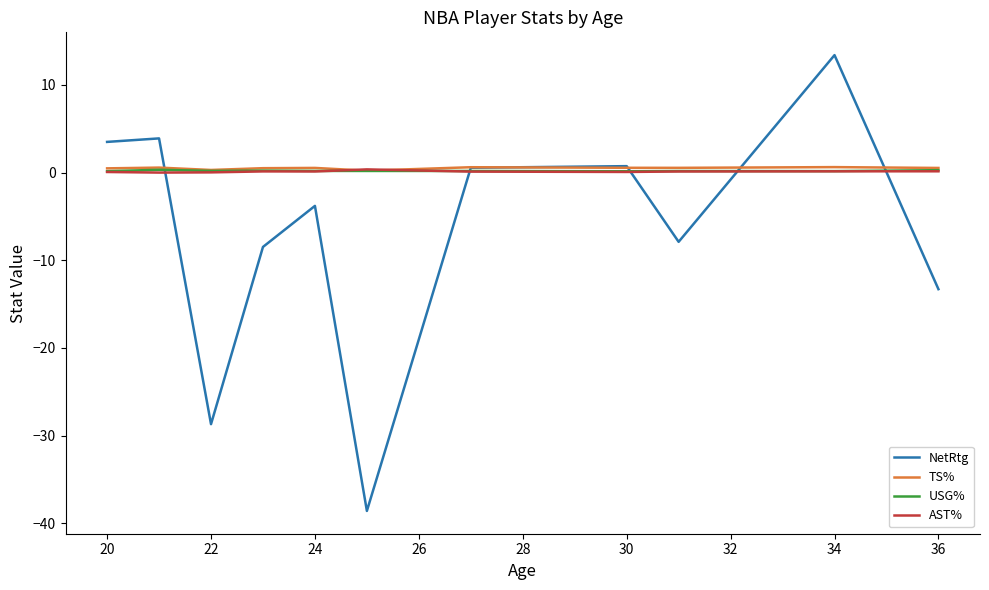

What is the smallest value displayed?

-38.6